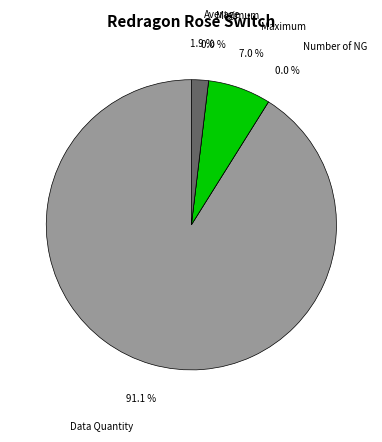

How many slices are in this pie chart?

5